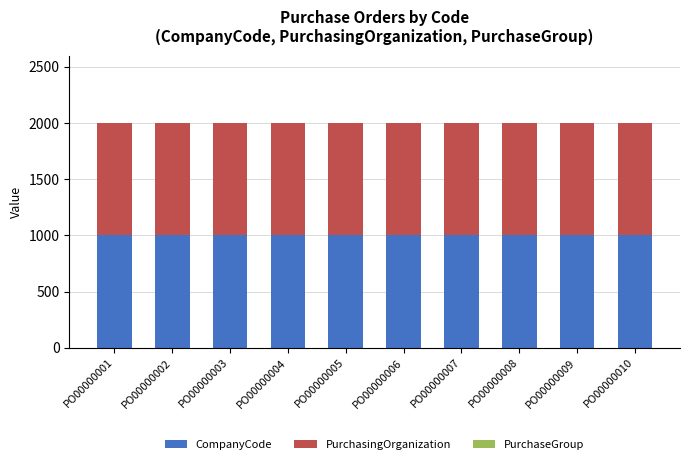

How many categories are shown in the chart?

10